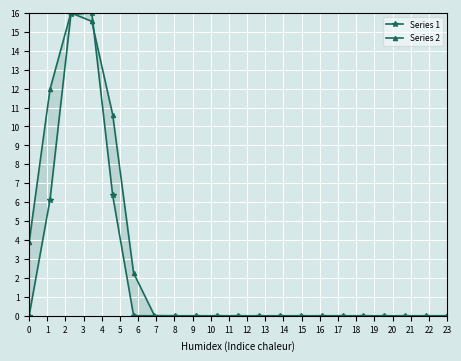

How many data points does each series have?

21